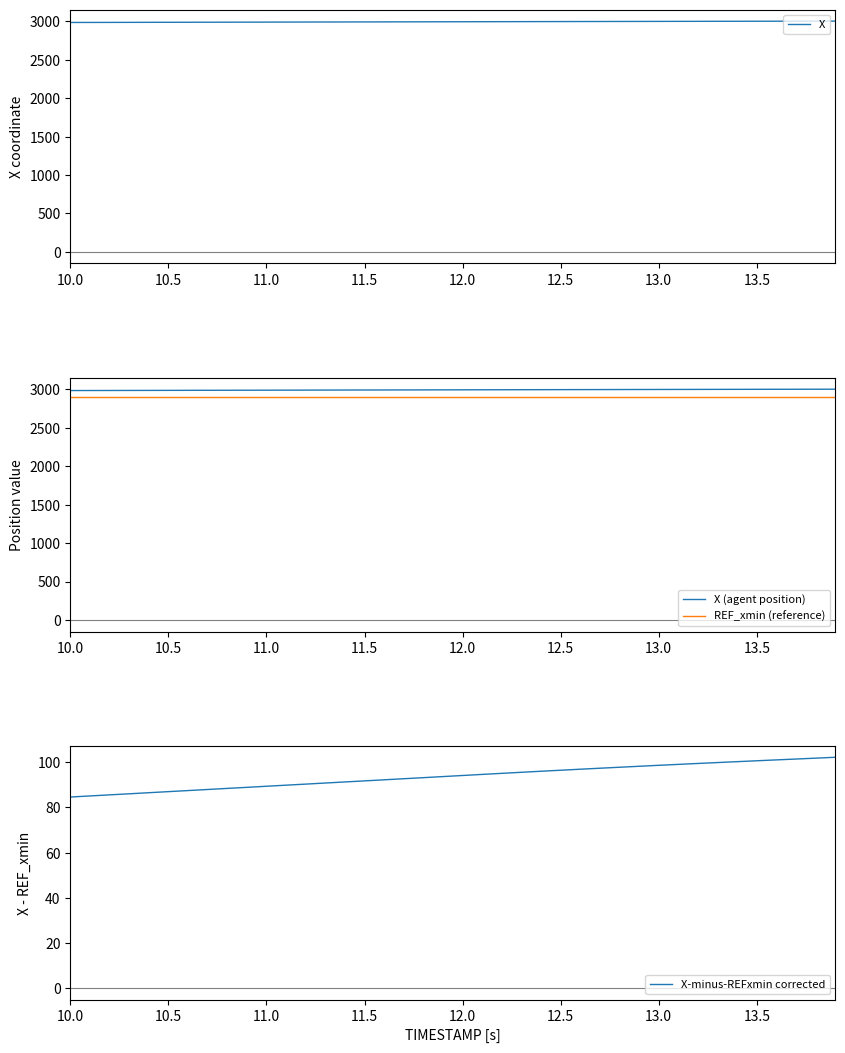

What is the maximum value for X (agent position)?

3003.9